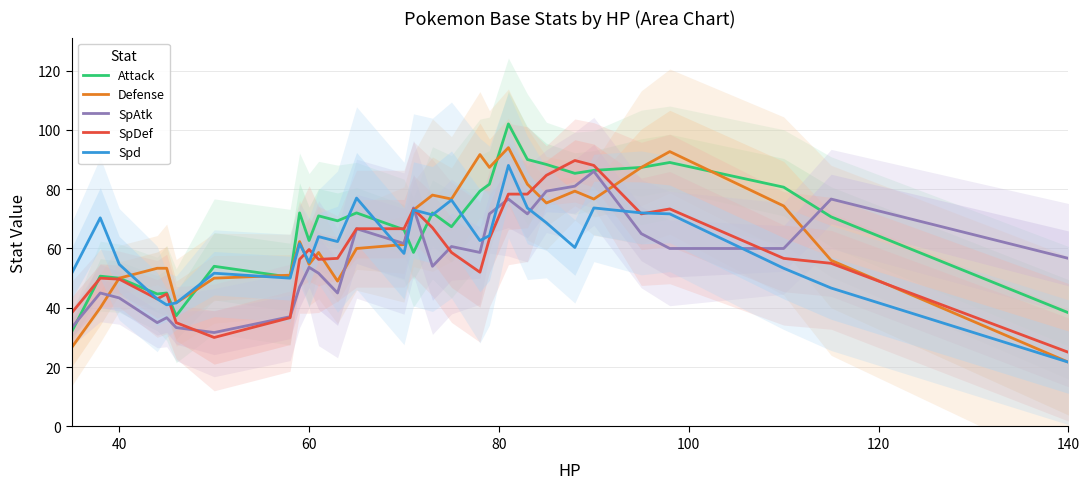

What is the minimum value for Attack?

32.0